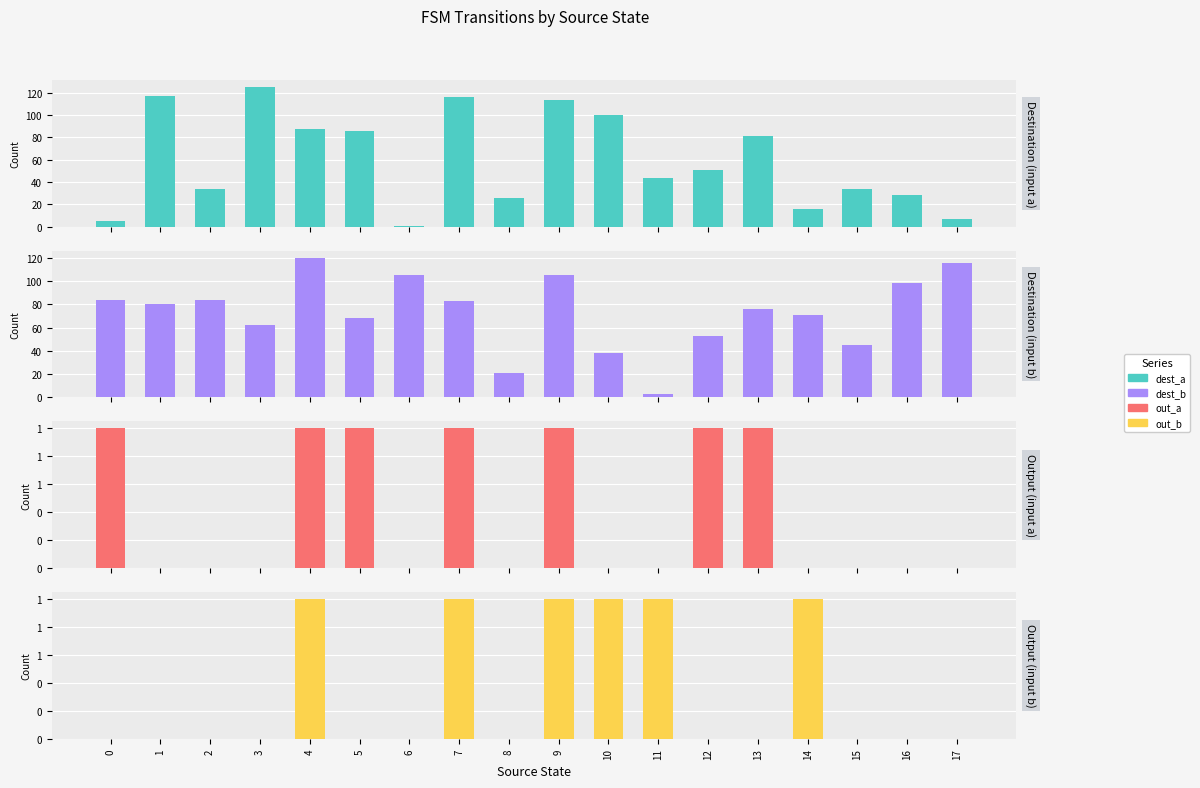

How many data points in dest_a are above 51?

8